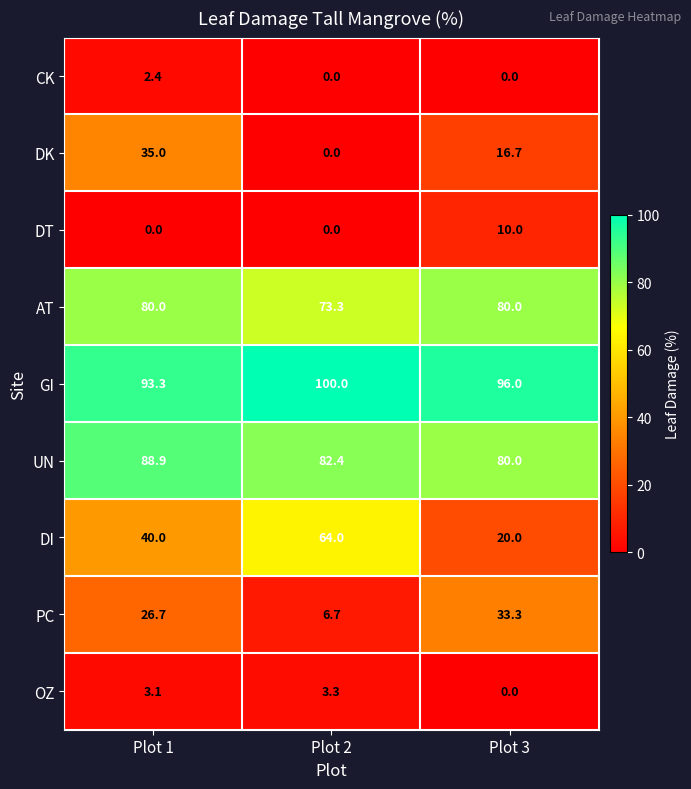

What is the greatest value displayed?

100.0